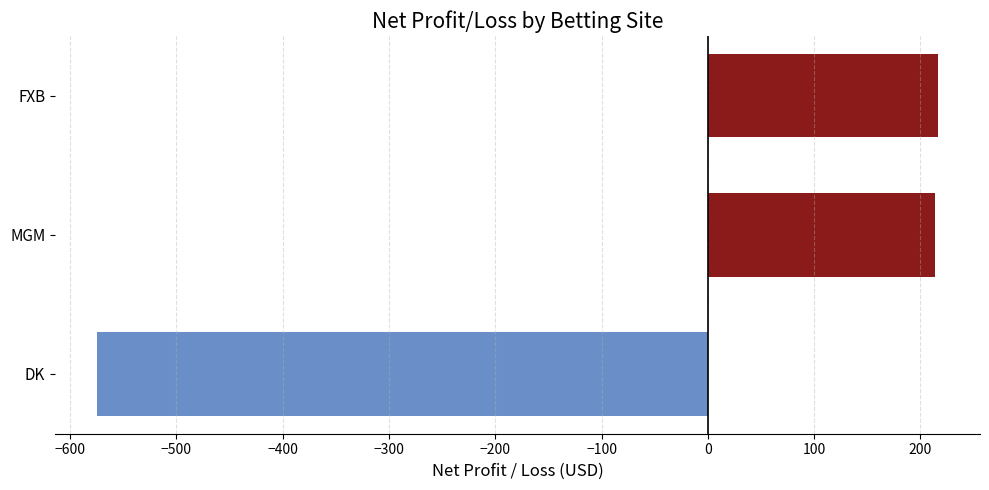

Between FXB and DK, which is larger?

FXB